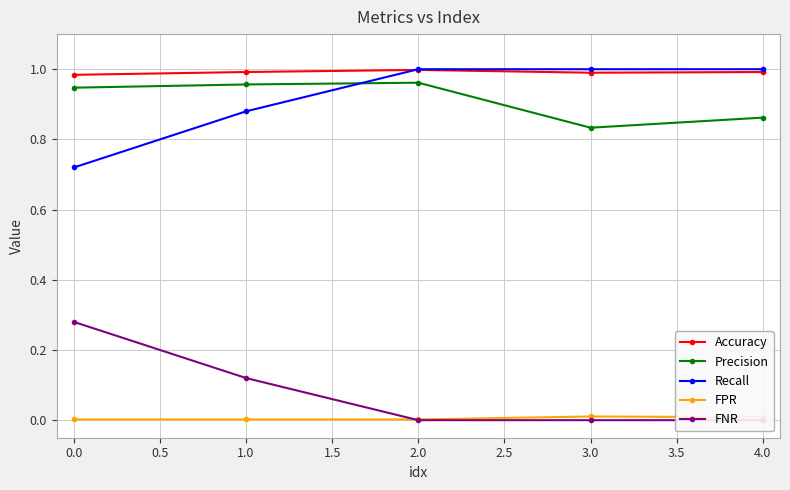

Is it true that Recall equals 1.0 at 3.0?

True